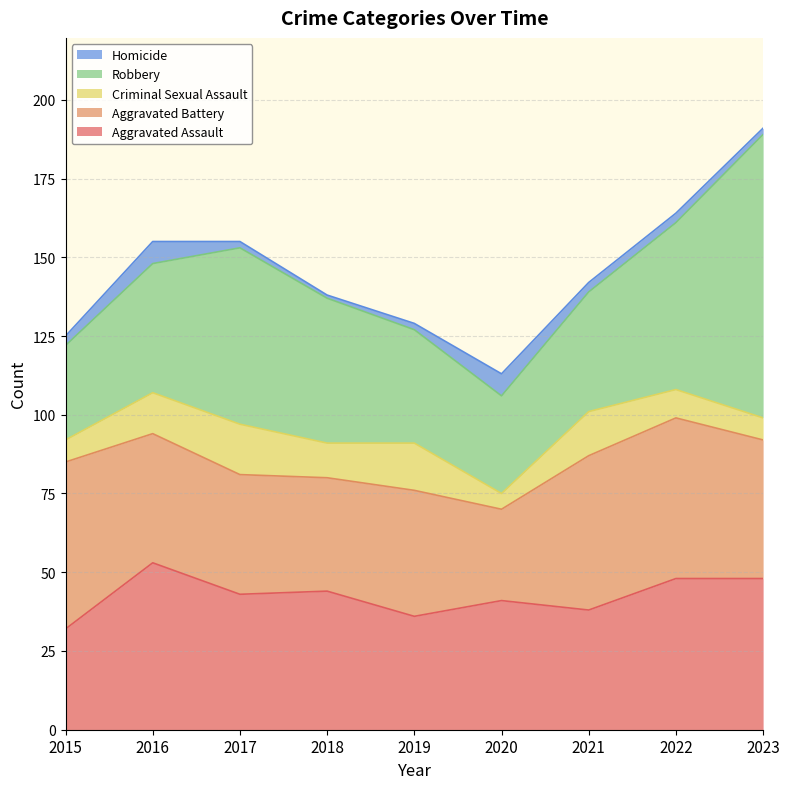

What is the value of the Aggravated Assault point at the 2nd from the left?

53